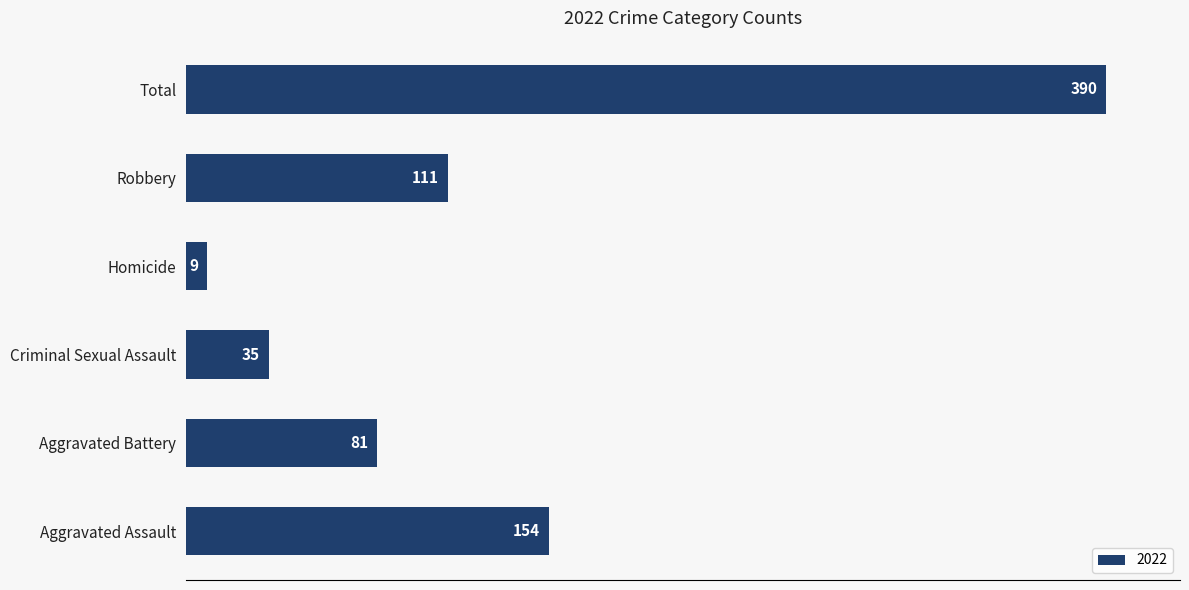

What is the difference between the maximum and minimum values?

381